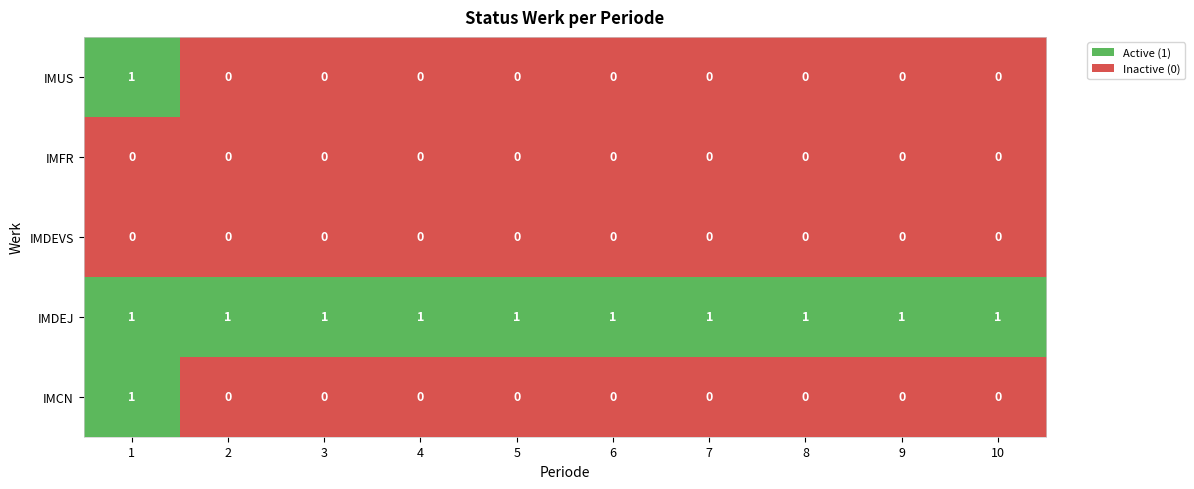

How many categories are shown in the chart?

10